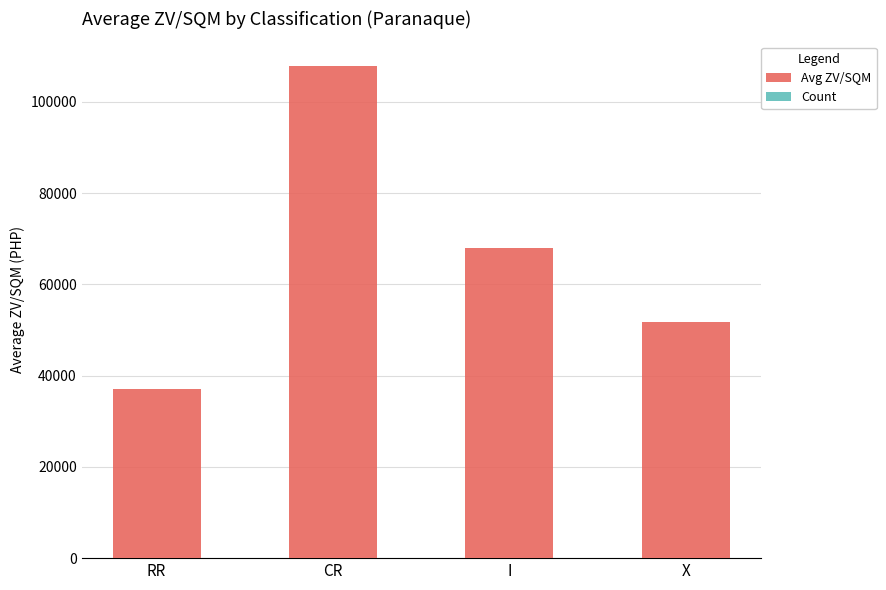

What is the approximate value of Avg ZV/SQM at I, to the nearest 10?

68000